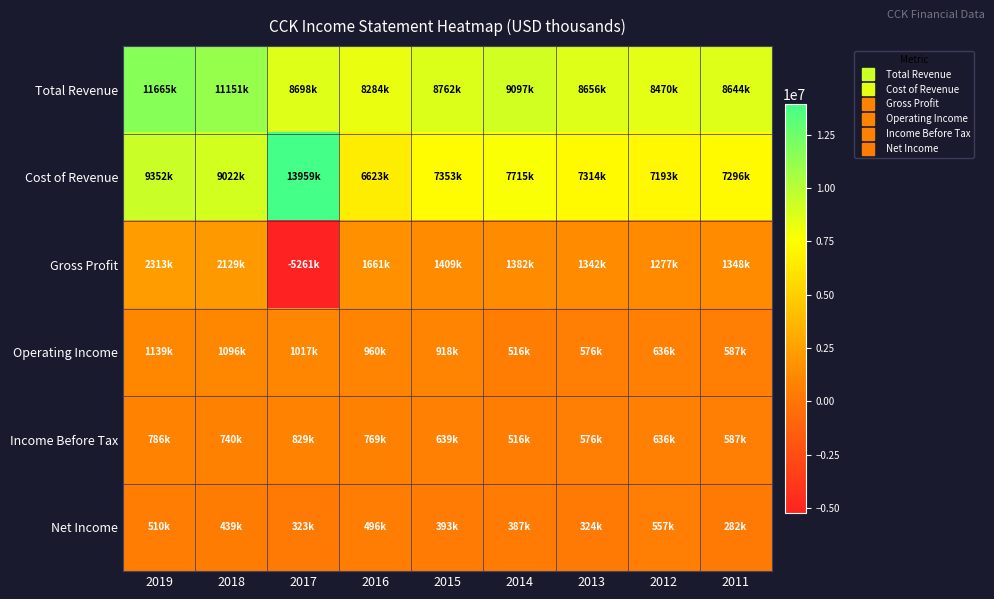

At which category is the sum across all series the highest?

2019